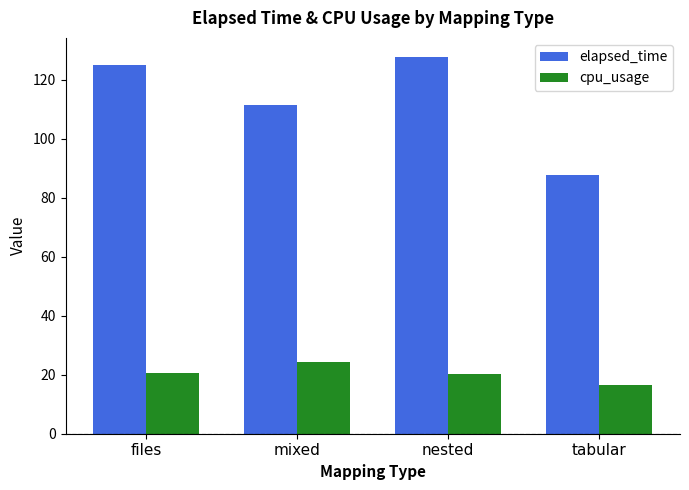

What is the difference between the highest and lowest values at files?

104.2